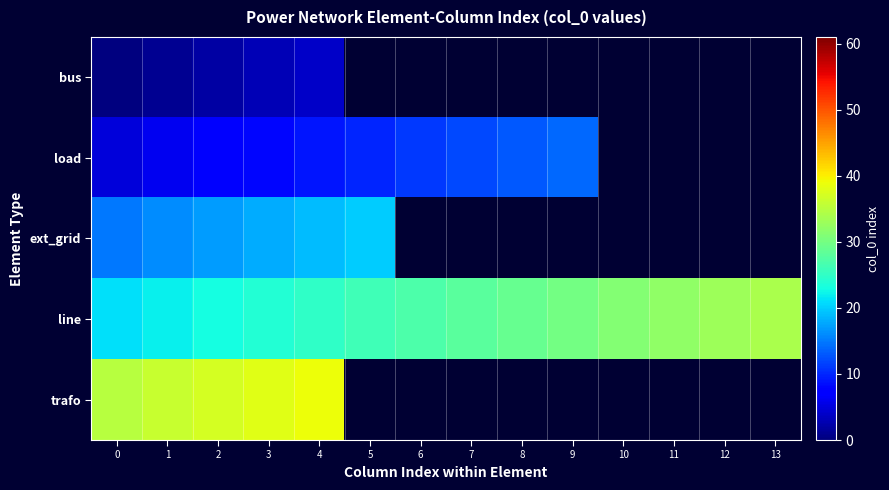

True or false: line has a value of 41.6 at 10.

False